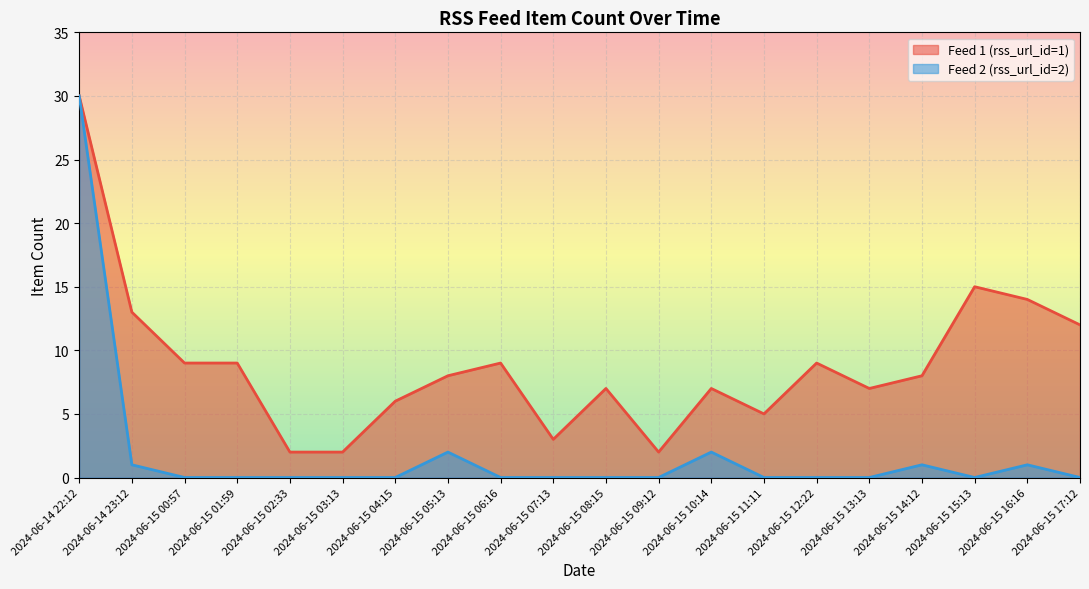

Which category has the highest value in the rss_url_id_1 series?

2024-06-14 22:12